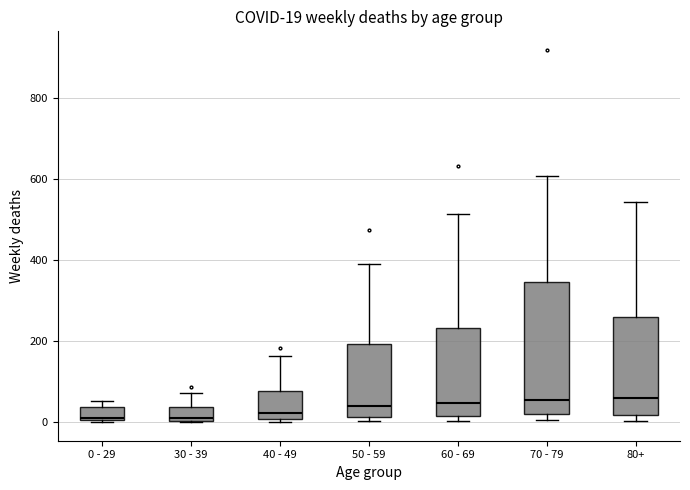

Comparing the boxes themselves (not the whiskers), which one is the tallest?

70 - 79